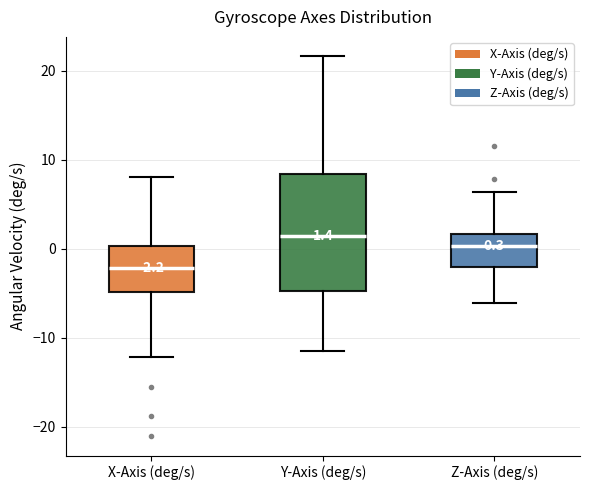

Which box is the tallest, from its lower edge to its upper edge?

Y-Axis (deg/s)